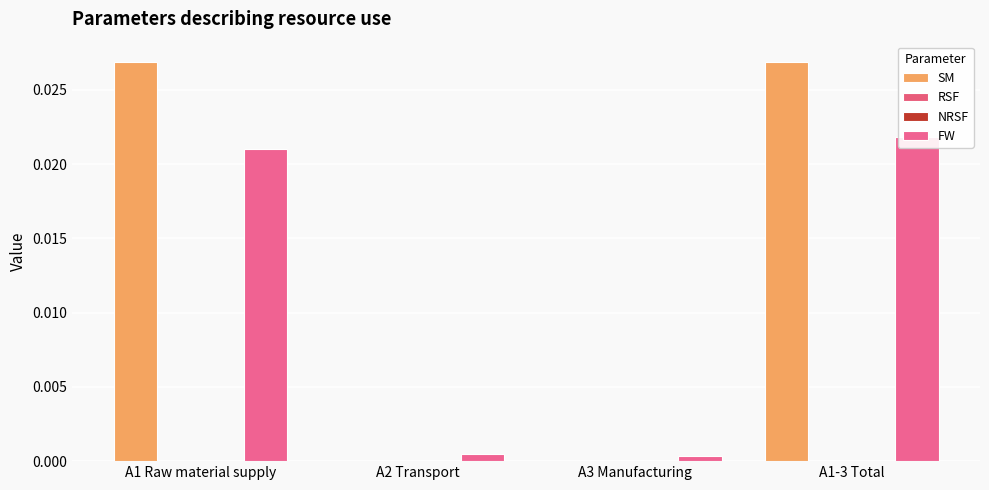

What are all the series names shown in the legend?

SM, RSF, NRSF, FW